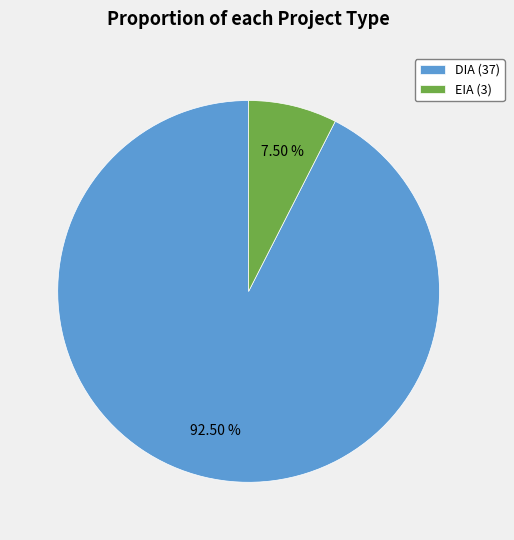

Combined, do DIA and EIA account for over 50%?

Yes